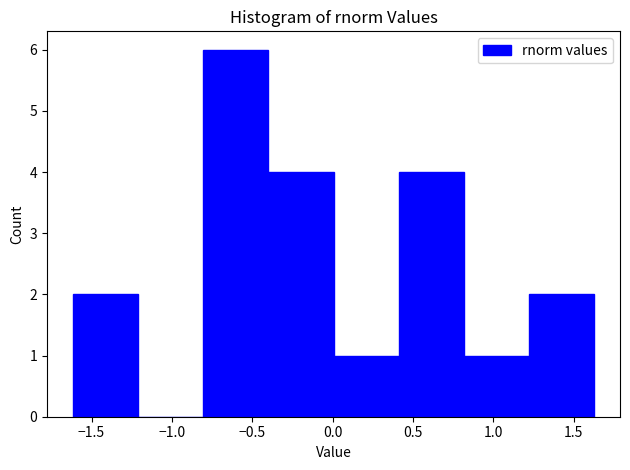

How tall is the bar that spans -1.60 to -1.20 on the x-axis? Neither the bar edges nor the heights are printed on the chart, so give them approximately, as read against the axes.

2